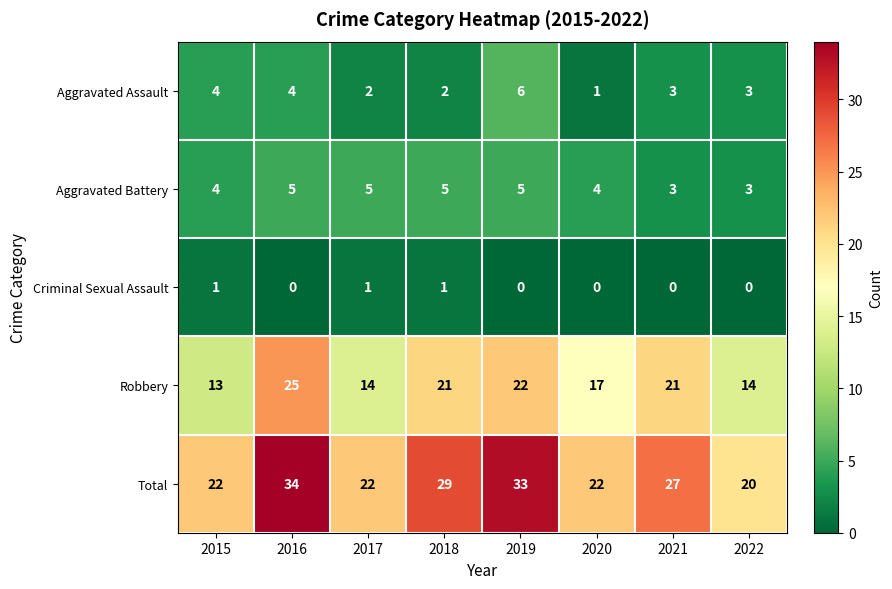

At which label does Total first exceed 27?

2016